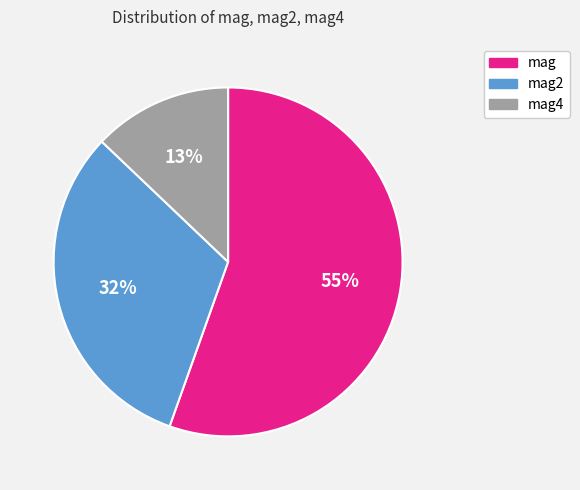

Is it true that mag is 42% of the pie?

False